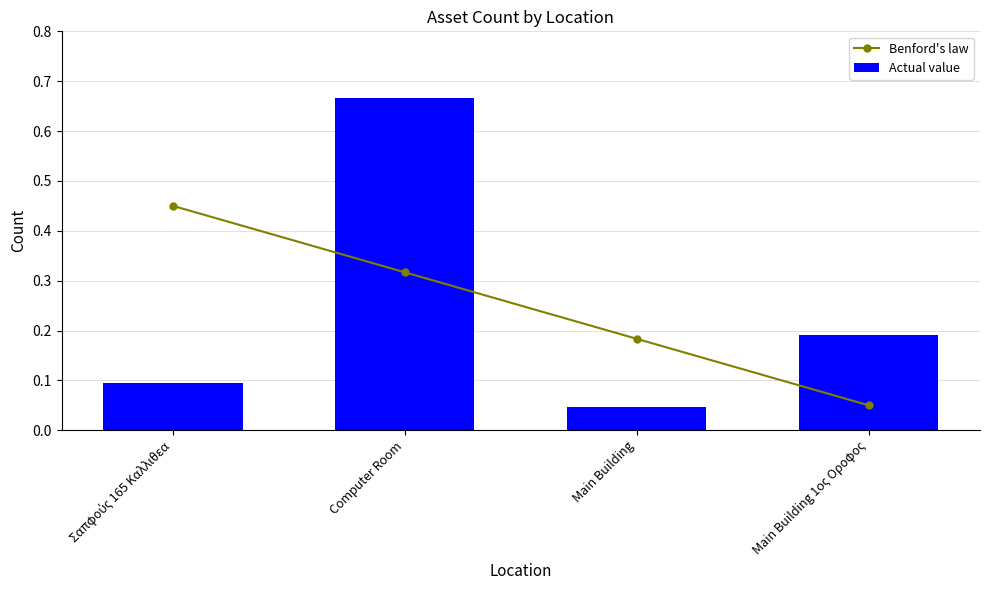

What is the difference between the highest and lowest values at Σαπφούς 165 Καλλιθεα?

0.4